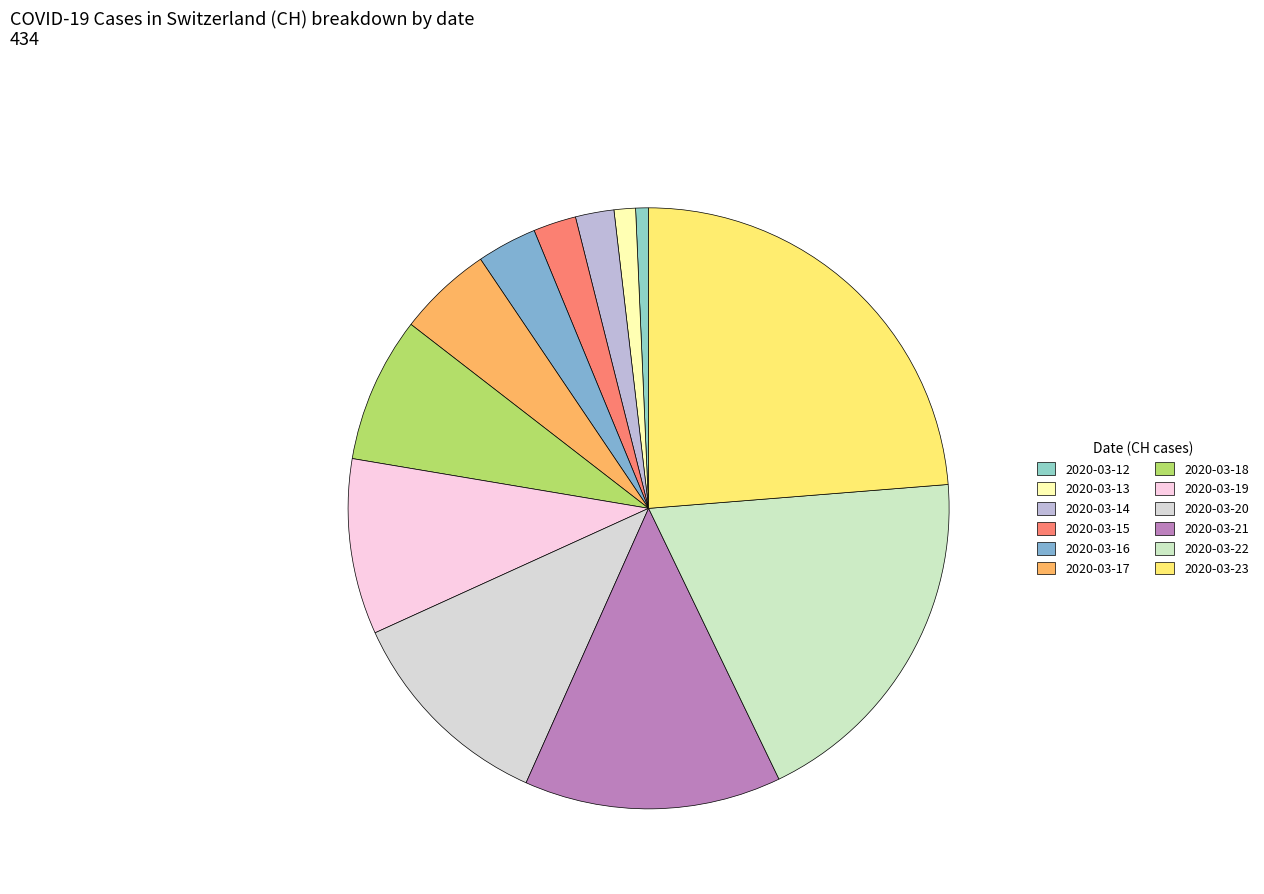

How many segments does this pie chart have?

12